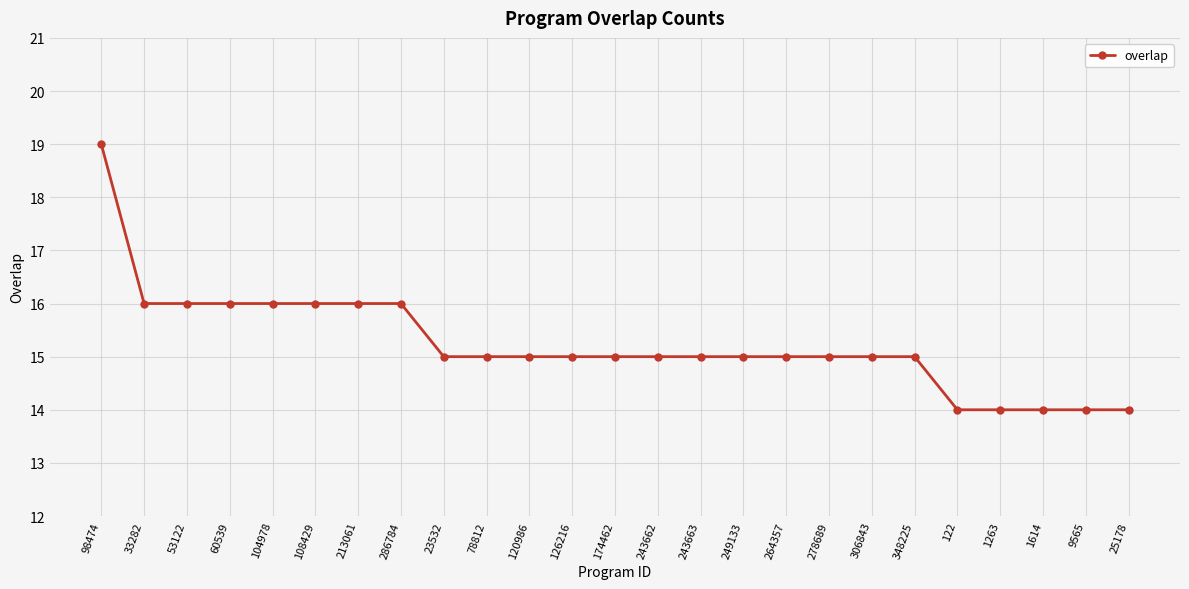

The value at 122 is 14. True or false?

True